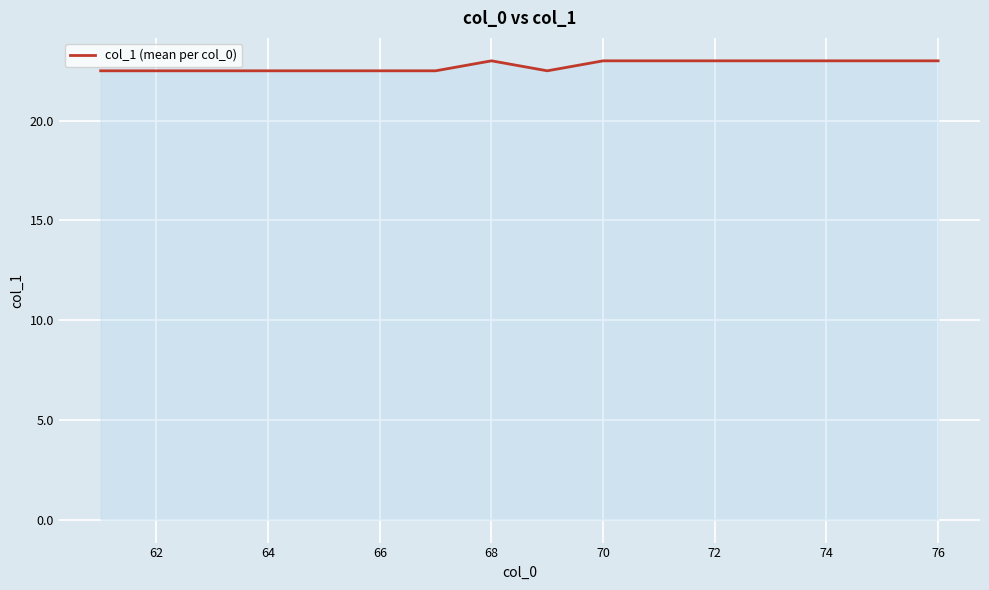

What is the minimum value shown in the chart?

22.5